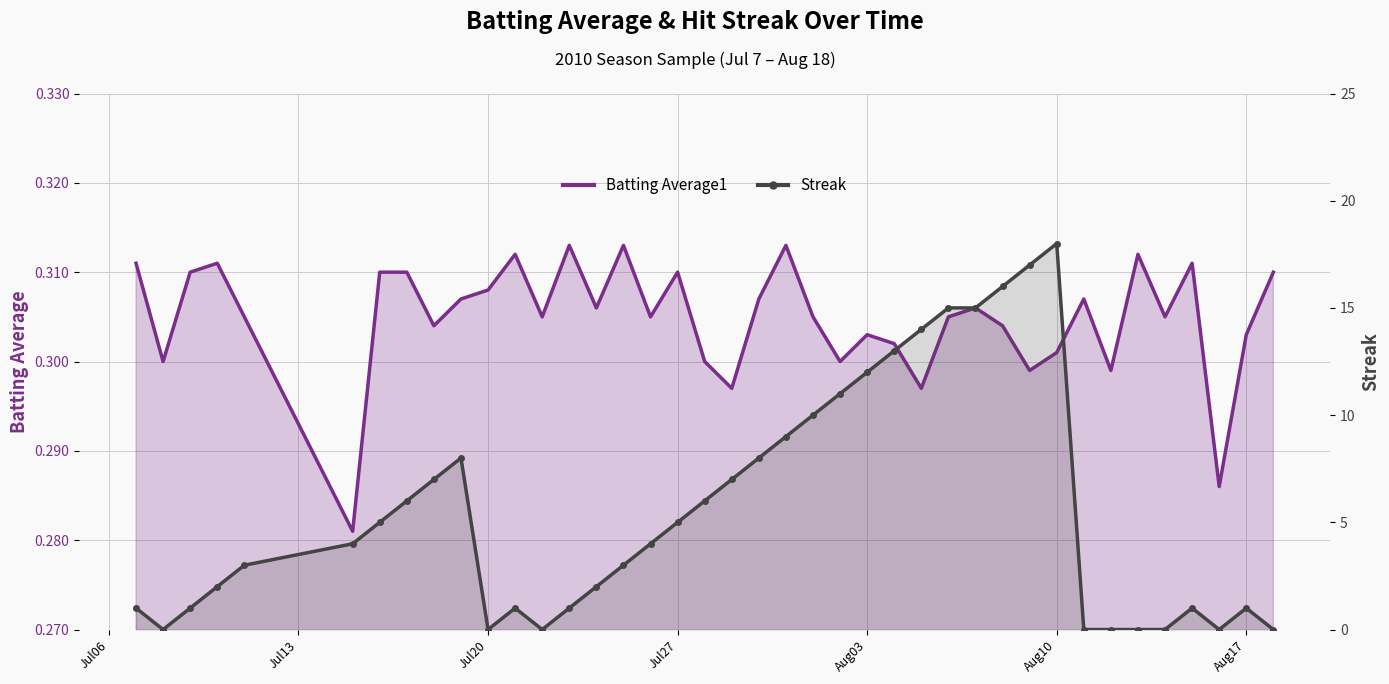

List the series in order of their peak value, lowest first.

Batting Average1, Streak